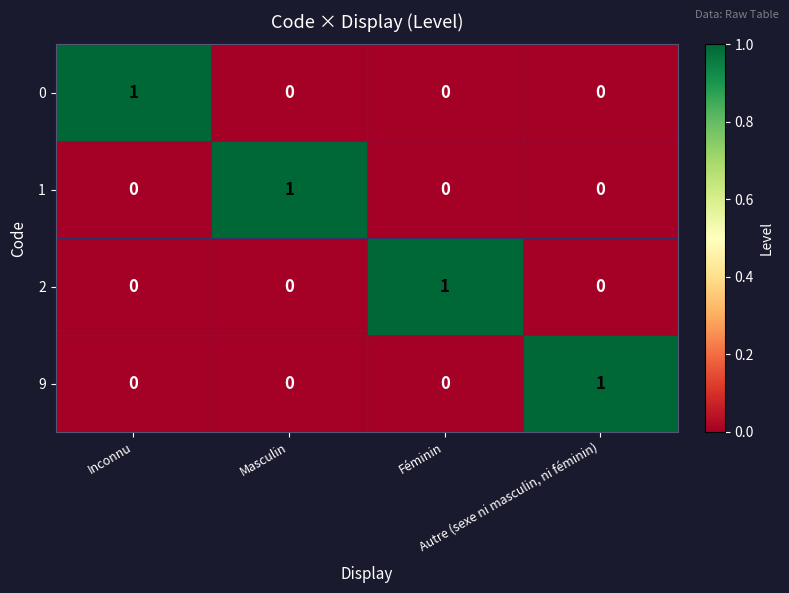

How many data points does each series have?

4